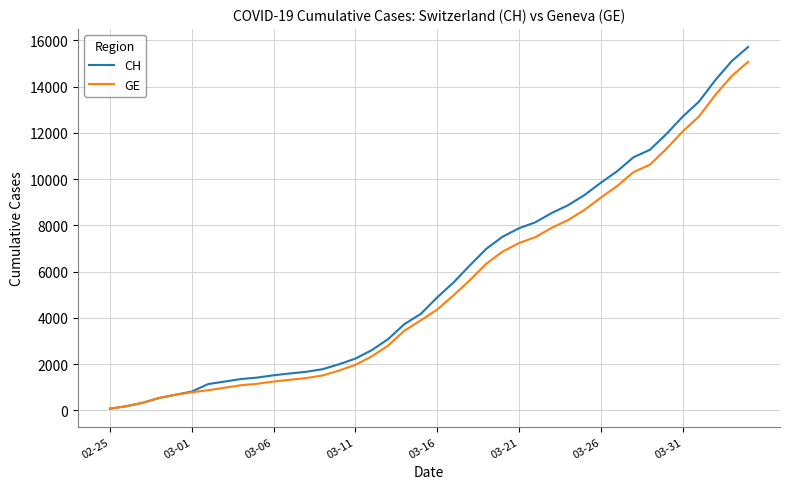

What is the maximum value shown in the chart?

15719